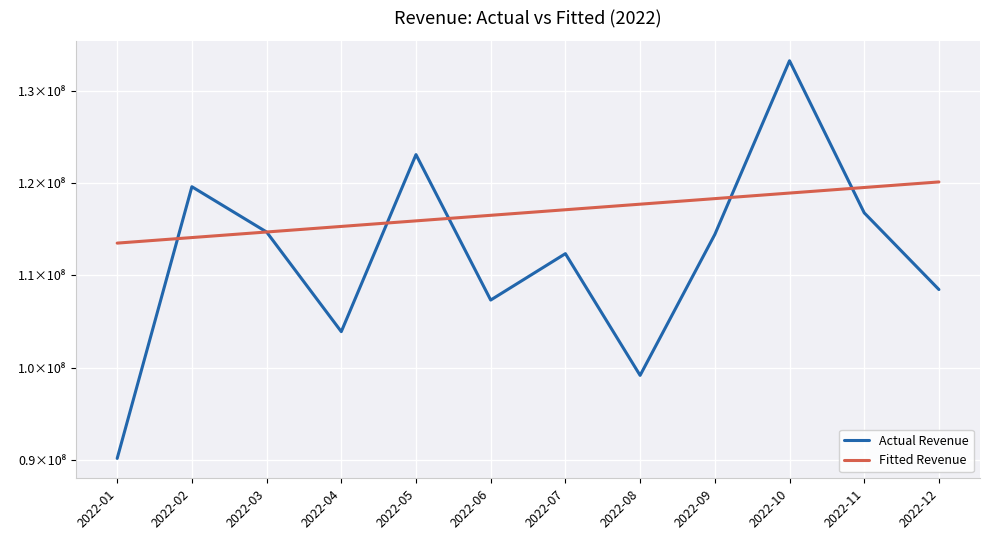

Reading right to left, transcribe all the data shown in this chart.

Actual Revenue: 108471971.7	116773286.1	133224686.4	114426112.4	99184492.0	112353177.6	107335795.0	123071278.0	103915623.8	114698153.8	119595486.3	90201372.4
Fitted Revenue: 120113930.9	119512380.3	118910829.6	118307846.7	117706296.0	117104745.4	116503194.7	115901644.1	115300093.4	114697110.5	114095559.8	113494009.2